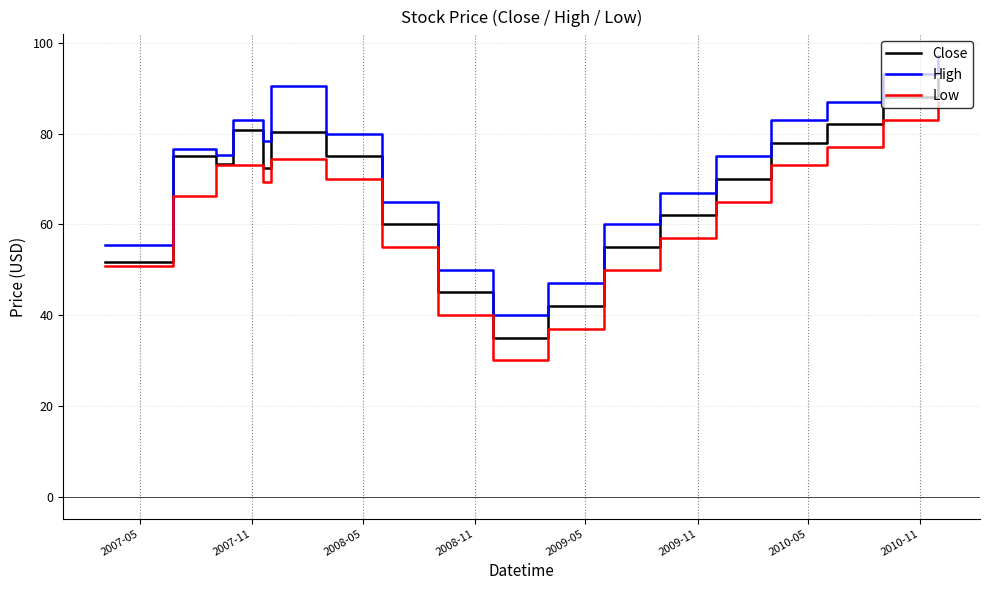

True or false: Low and High intersect in this chart.

False